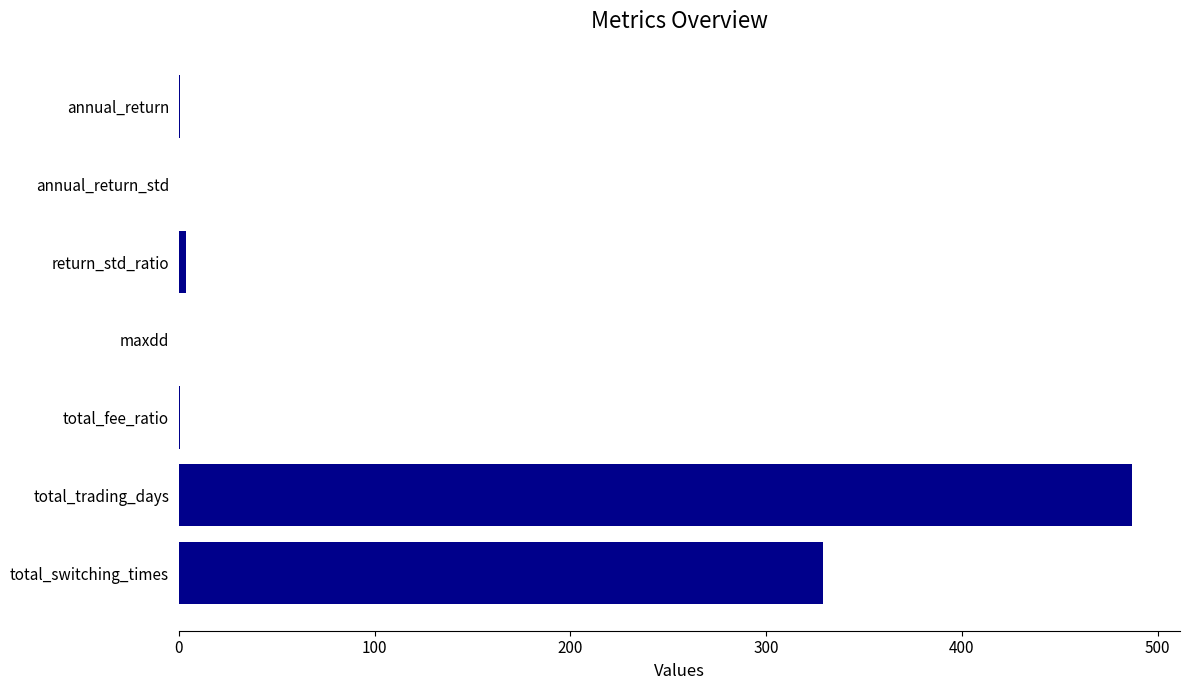

Which label corresponds to the largest value in the chart?

total_trading_days